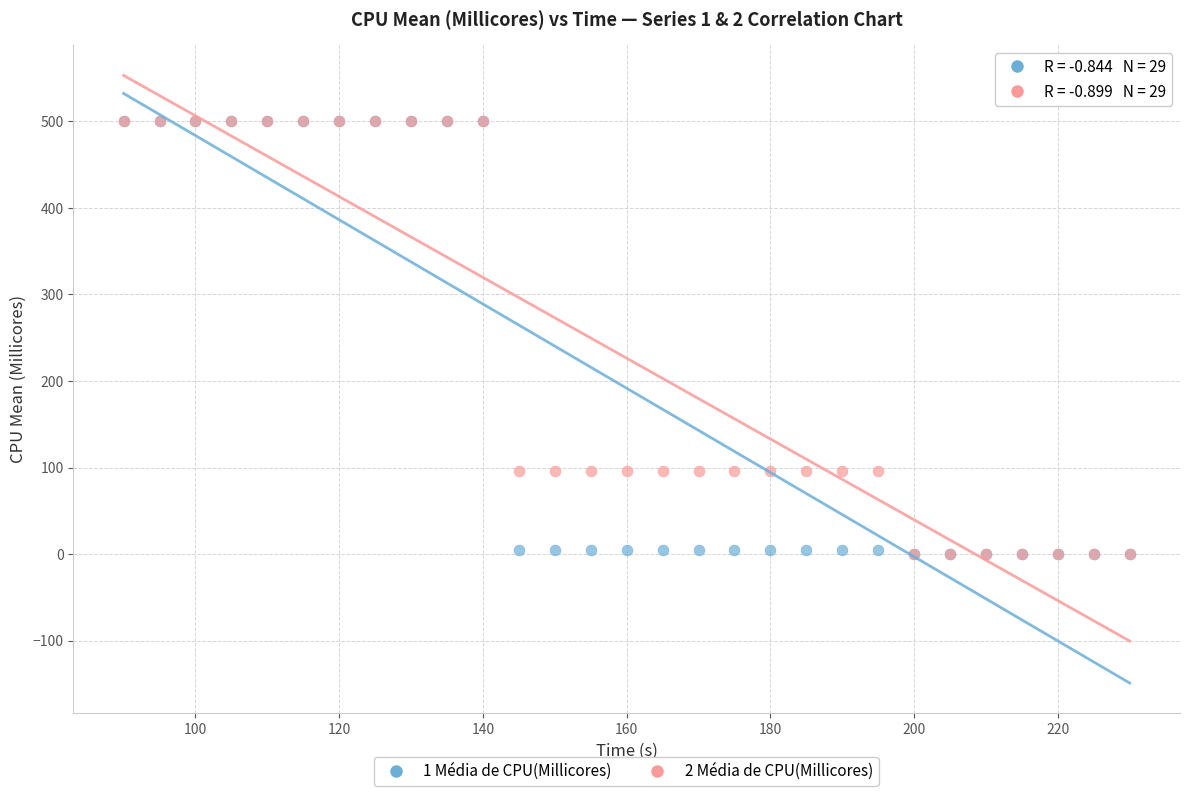

What are all the series names shown in the legend?

1 Média de CPU(Millicores), 2 Média de CPU(Millicores)